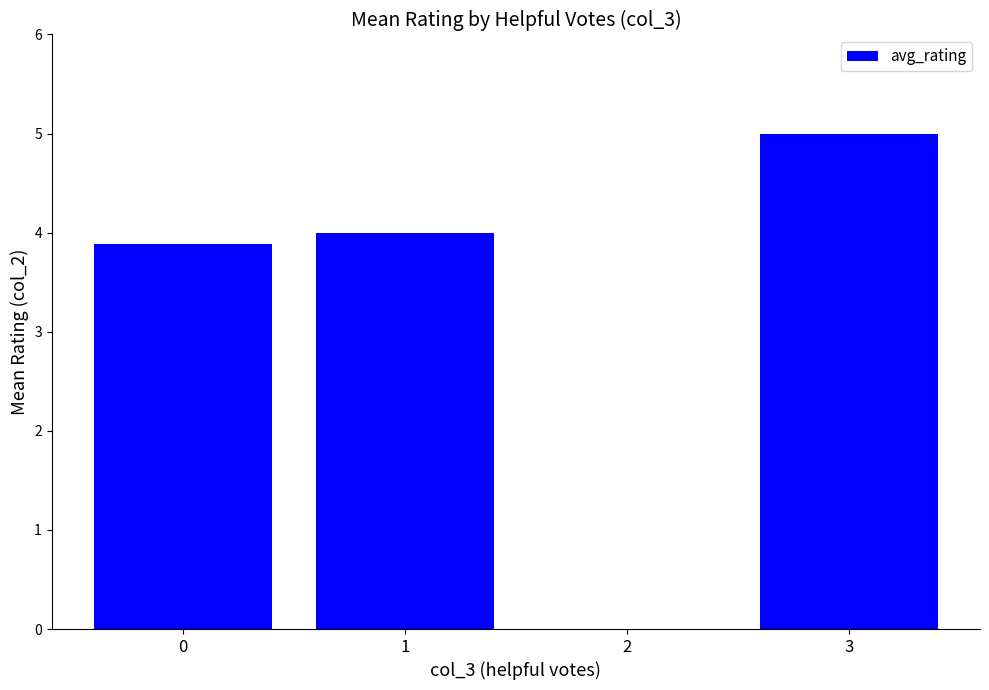

Count the number of categories in the chart.

4